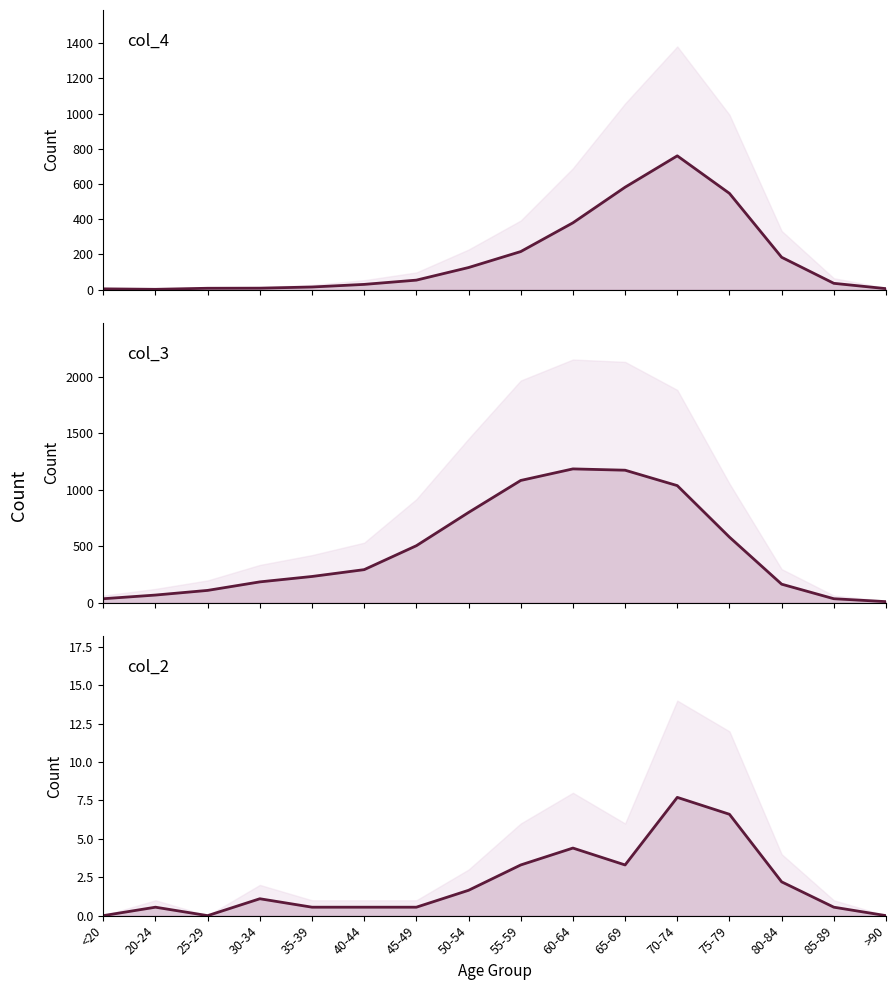

True or false: col_3 line and col_2 line intersect in this chart.

False